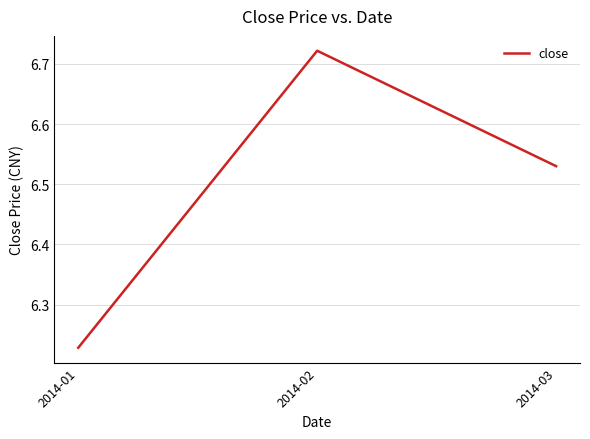

Is it true that the value at 2014-02 is 1.4?

False